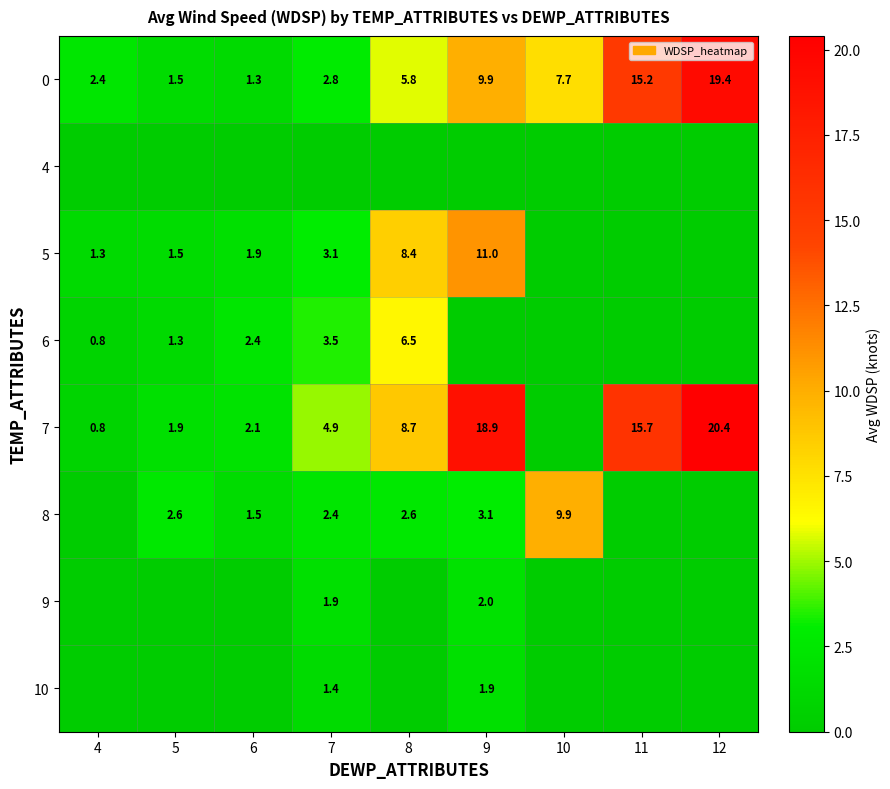

What is the difference between the highest and lowest values at 9?

18.9